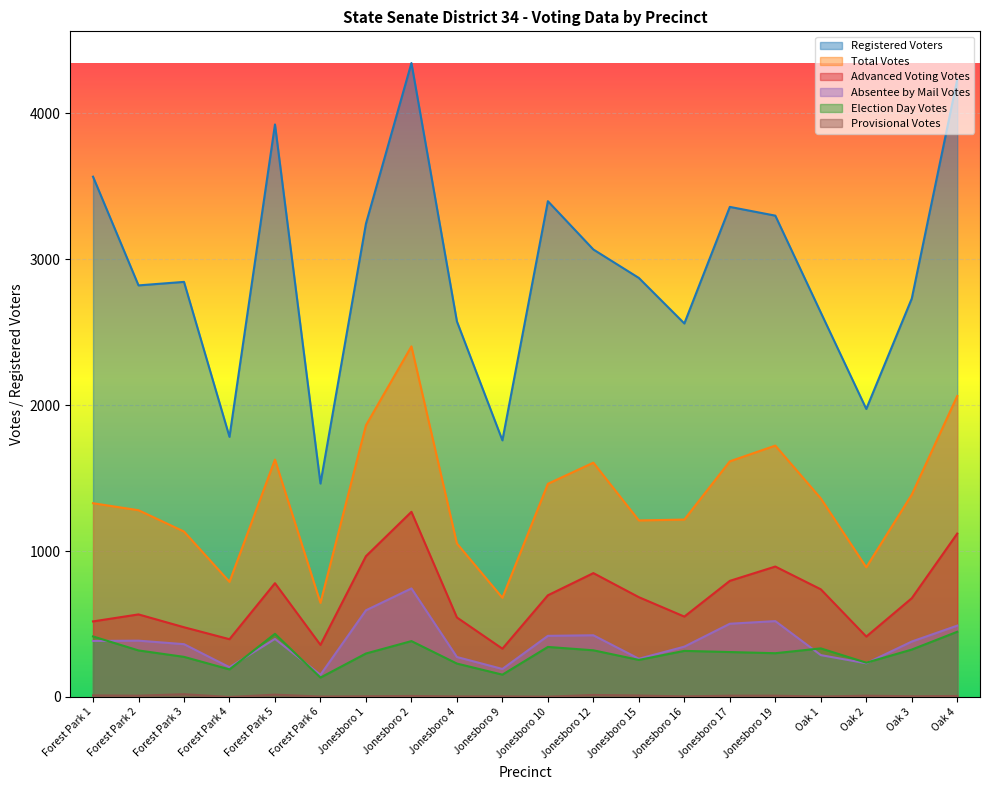

Reading right to left, extract all data points from this chart.

Registered Voters: Oak 4=4233	Oak 3=2731	Oak 2=1974	Oak 1=2635	Jonesboro 19=3299	Jonesboro 17=3359	Jonesboro 16=2560	Jonesboro 15=2872	Jonesboro 12=3067	Jonesboro 10=3398	Jonesboro 9=1759	Jonesboro 4=2574	Jonesboro 2=4345	Jonesboro 1=3244	Forest Park 6=1463	Forest Park 5=3924	Forest Park 4=1783	Forest Park 3=2845	Forest Park 2=2821	Forest Park 1=3566
Total Votes: Oak 4=2063	Oak 3=1387	Oak 2=889	Oak 1=1361	Jonesboro 19=1723	Jonesboro 17=1615	Jonesboro 16=1216	Jonesboro 15=1210	Jonesboro 12=1606	Jonesboro 10=1461	Jonesboro 9=680	Jonesboro 4=1052	Jonesboro 2=2403	Jonesboro 1=1862	Forest Park 6=645	Forest Park 5=1627	Forest Park 4=789	Forest Park 3=1134	Forest Park 2=1280	Forest Park 1=1328
Election Day Votes: Oak 4=447	Oak 3=325	Oak 2=235	Oak 1=333	Jonesboro 19=300	Jonesboro 17=308	Jonesboro 16=316	Jonesboro 15=254	Jonesboro 12=320	Jonesboro 10=343	Jonesboro 9=153	Jonesboro 4=229	Jonesboro 2=383	Jonesboro 1=298	Forest Park 6=133	Forest Park 5=433	Forest Park 4=189	Forest Park 3=275	Forest Park 2=319	Forest Park 1=415
Advanced Voting Votes: Oak 4=1120	Oak 3=677	Oak 2=414	Oak 1=738	Jonesboro 19=894	Jonesboro 17=796	Jonesboro 16=551	Jonesboro 15=684	Jonesboro 12=849	Jonesboro 10=697	Jonesboro 9=331	Jonesboro 4=545	Jonesboro 2=1269	Jonesboro 1=965	Forest Park 6=357	Forest Park 5=780	Forest Park 4=396	Forest Park 3=478	Forest Park 2=566	Forest Park 1=518
Absentee by Mail Votes: Oak 4=489	Oak 3=380	Oak 2=231	Oak 1=287	Jonesboro 19=520	Jonesboro 17=502	Jonesboro 16=345	Jonesboro 15=262	Jonesboro 12=423	Jonesboro 10=419	Jonesboro 9=192	Jonesboro 4=274	Jonesboro 2=744	Jonesboro 1=594	Forest Park 6=152	Forest Park 5=398	Forest Park 4=204	Forest Park 3=362	Forest Park 2=386	Forest Park 1=384
Provisional Votes: Oak 4=7	Oak 3=5	Oak 2=9	Oak 1=3	Jonesboro 19=9	Jonesboro 17=9	Jonesboro 16=4	Jonesboro 15=10	Jonesboro 12=14	Jonesboro 10=2	Jonesboro 9=4	Jonesboro 4=4	Jonesboro 2=7	Jonesboro 1=5	Forest Park 6=3	Forest Park 5=16	Forest Park 4=0	Forest Park 3=19	Forest Park 2=9	Forest Park 1=11